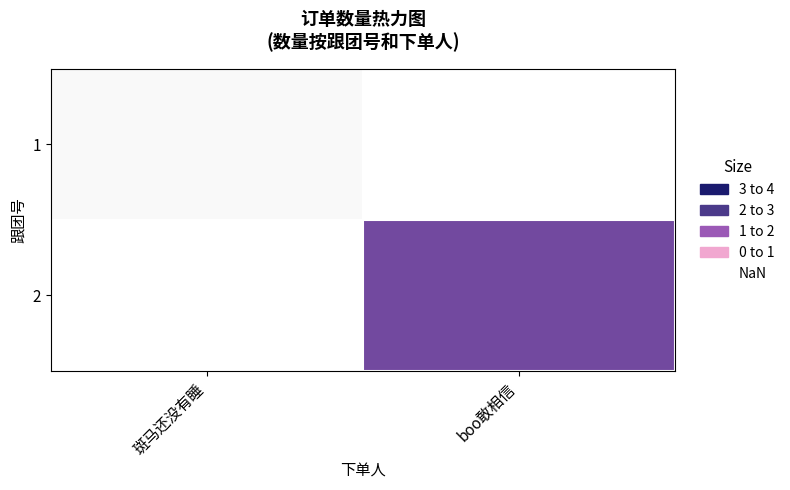

Is the value of 1 at boo敢相信 greater than the value of 2 at boo敢相信?

No